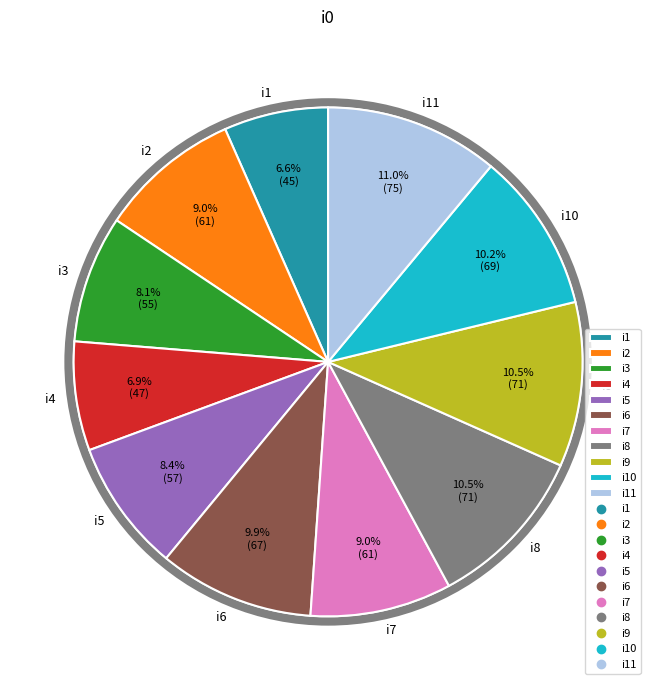

Which has a higher value, i3 or i9?

i9